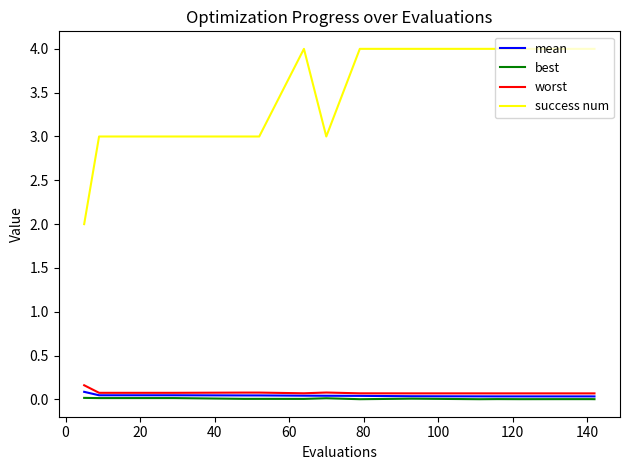

Which series has the largest total across all categories?

success num